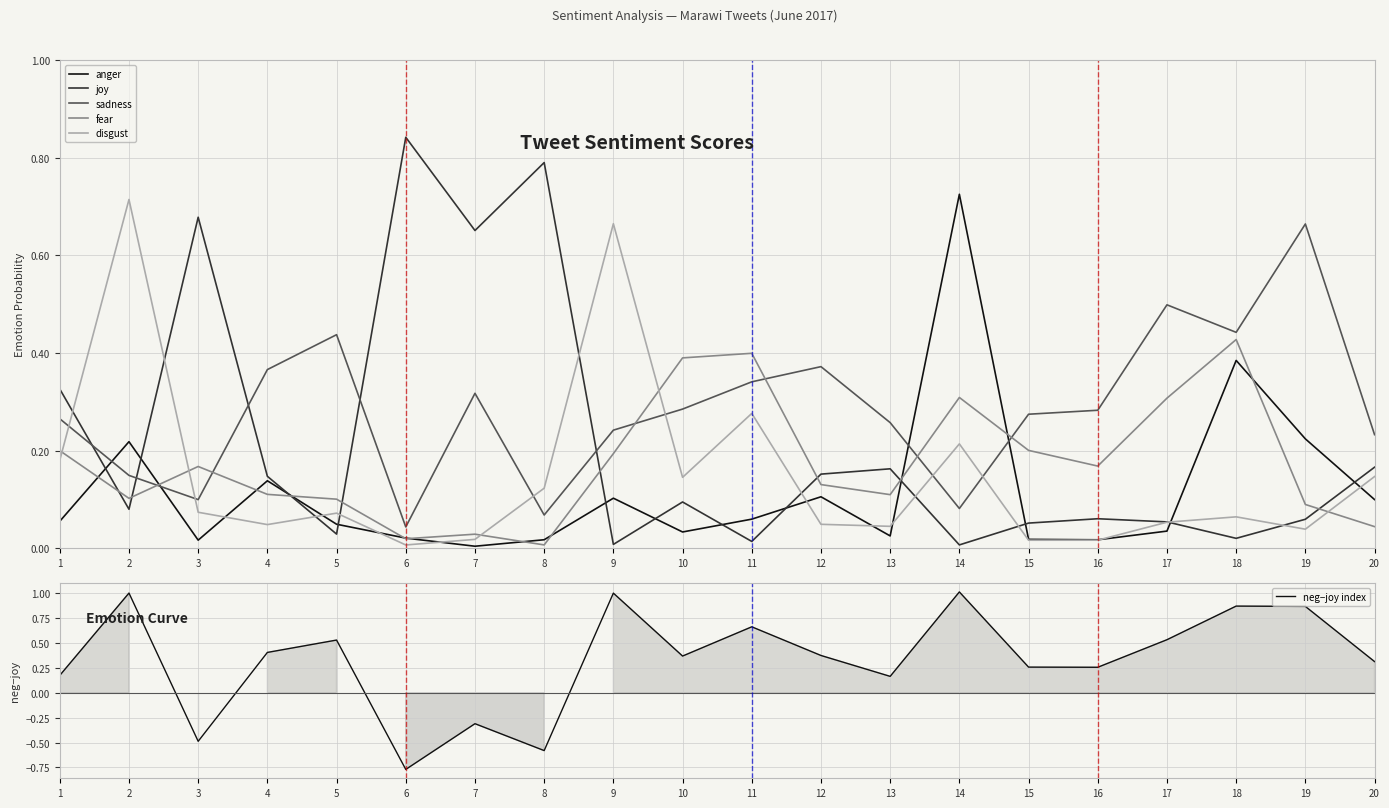

At which category is the sum across all series the highest?

14